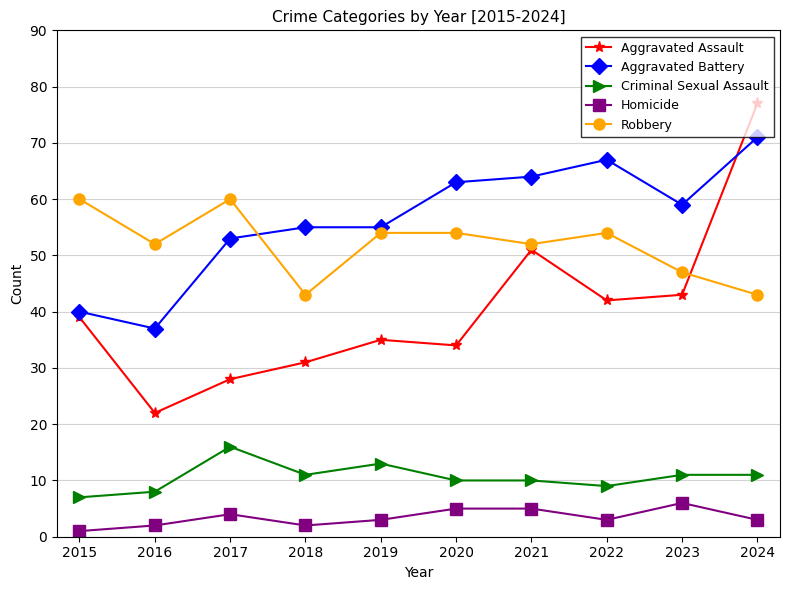

Which series has the largest range (max minus min)?

Aggravated Assault